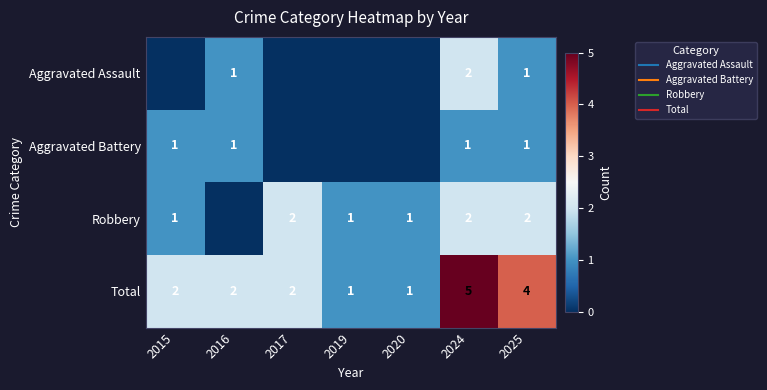

At which label does Aggravated Battery reach its peak?

2015